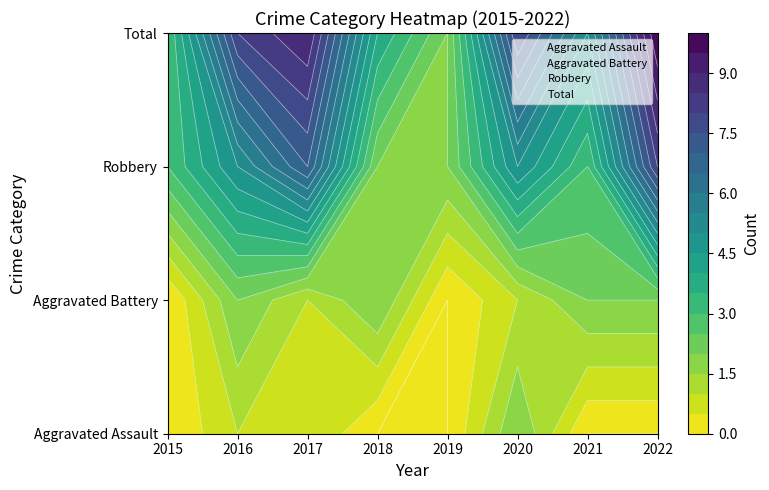

Which series has the widest spread of values?

Total